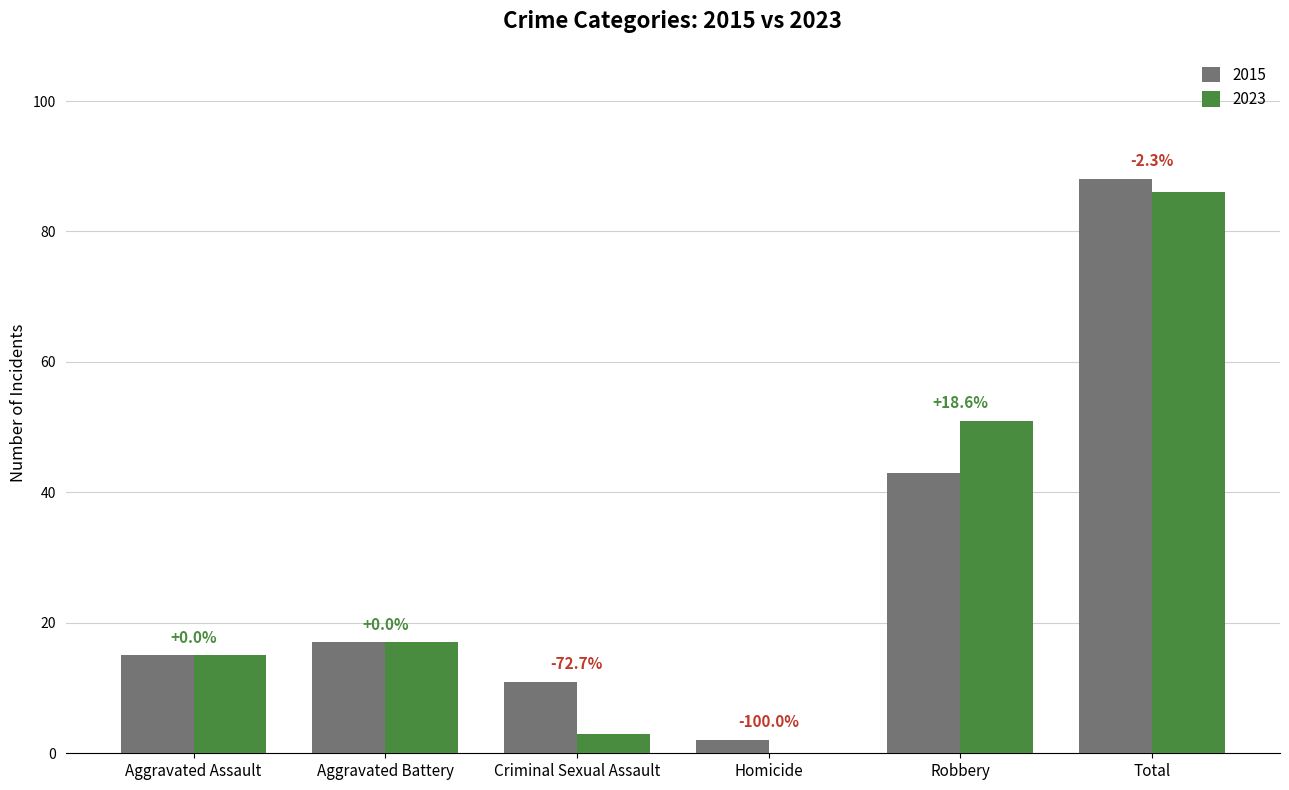

Reading left to right, list all the values displayed in this chart.

2015: Aggravated Assault=15	Aggravated Battery=17	Criminal Sexual Assault=11	Homicide=2	Robbery=43	Total=88
2023: Aggravated Assault=15	Aggravated Battery=17	Criminal Sexual Assault=3	Homicide=0	Robbery=51	Total=86